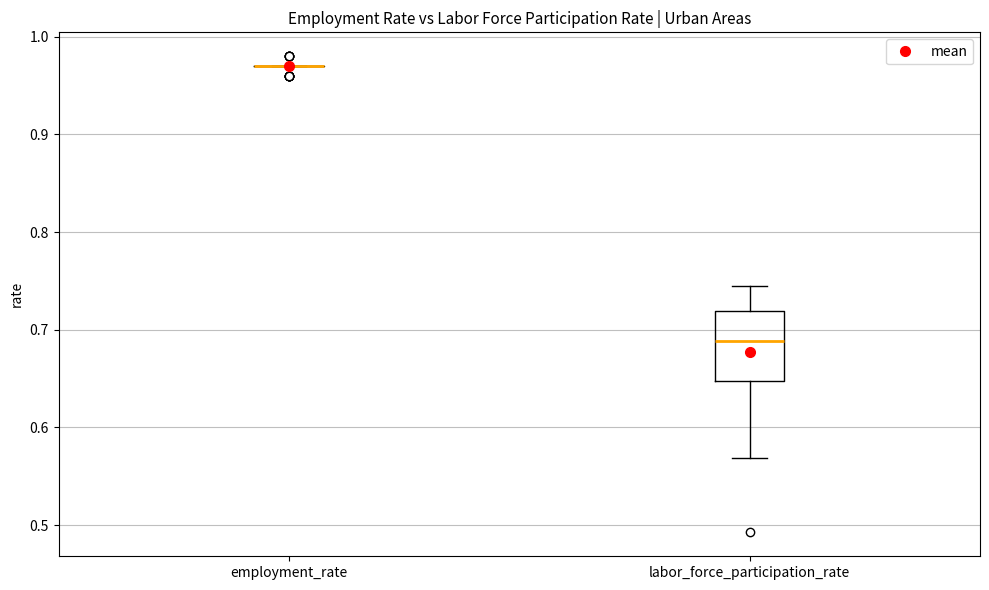

Reading left to right, transcribe this box plot: for each box, give where its median line is, the range the box spans, and where its two whiskers end, as read against the y-axis. The values are not printed on the chart, so give them approximately, as read against the axis.

employment_rate: box collapsed to a line at 0.97, whiskers 0.97 to 0.97
labor_force_participation_rate: median 0.69, box 0.65 to 0.72, whiskers 0.57 to 0.74